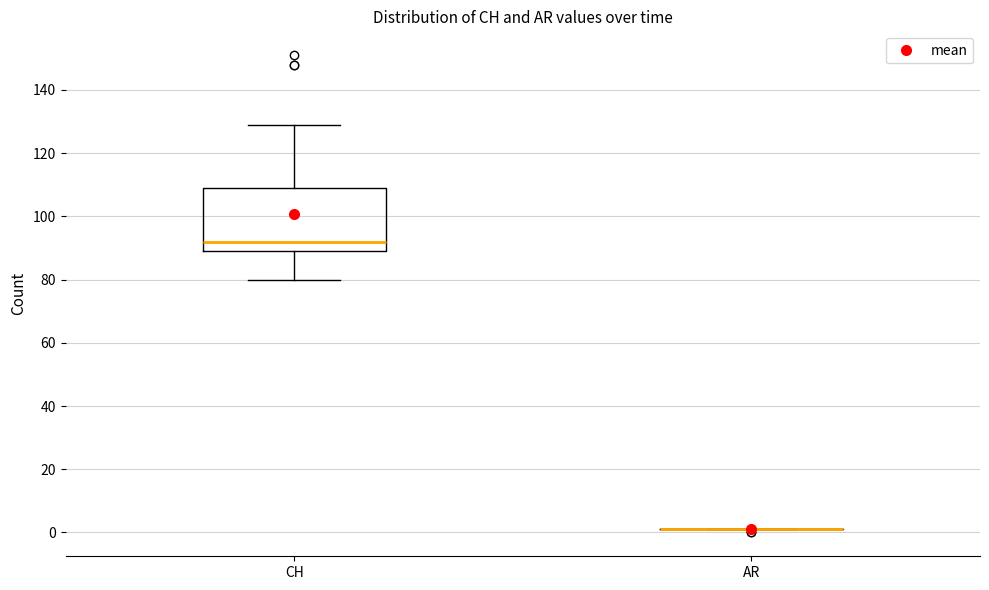

Comparing the boxes themselves (not the whiskers), which one is the tallest?

CH